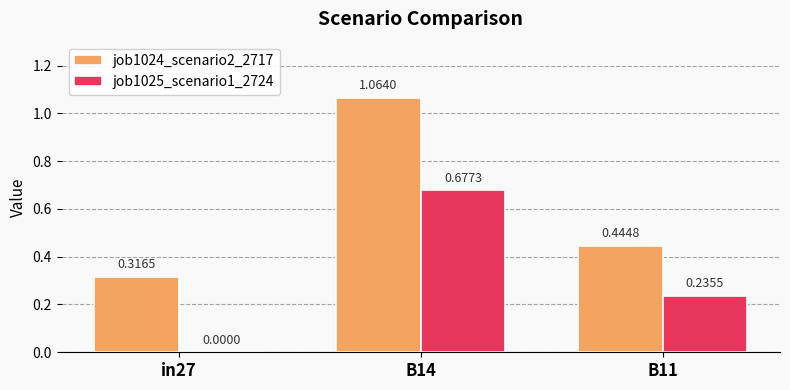

At which category is the sum across all series the highest?

B14